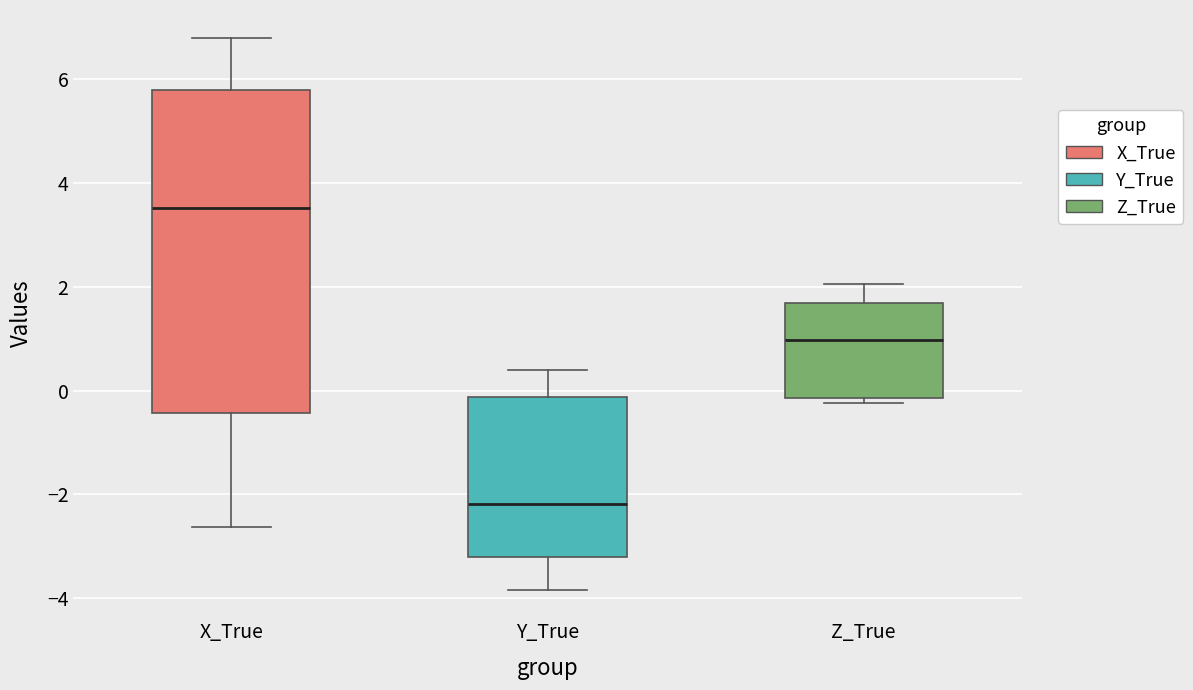

Reading left to right, transcribe this box plot: for each box, give where its median line is, the range the box spans, and where its two whiskers end, as read against the y-axis. The values are not printed on the chart, so give them approximately, as read against the axis.

X_True: median 3.6, box -0.4 to 5.8, whiskers -2.6 to 6.8
Y_True: median -2.2, box -3.2 to -0.2, whiskers -3.8 to 0.4
Z_True: median 1.0, box -0.2 to 1.6, whiskers -0.2 (just below the box's lower edge) to 2.0